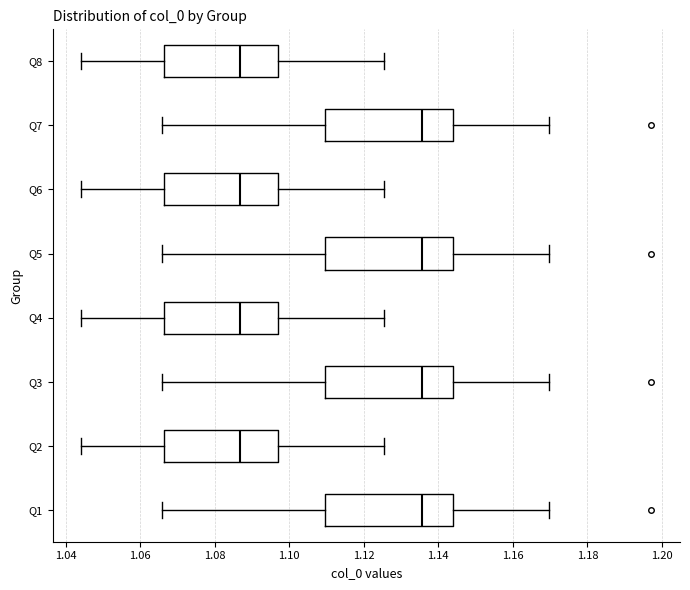

Reading bottom to top, read every box against the x-axis: the position of its median line, the range the box covers, and the ends of its whiskers. The values are not printed on the chart, so give them approximately, as read against the axis.

Q1: median 1.136, box 1.110 to 1.144, whiskers 1.066 to 1.170
Q2: median 1.086, box 1.066 to 1.096, whiskers 1.044 to 1.126
Q3: median 1.136, box 1.110 to 1.144, whiskers 1.066 to 1.170
Q4: median 1.086, box 1.066 to 1.096, whiskers 1.044 to 1.126
Q5: median 1.136, box 1.110 to 1.144, whiskers 1.066 to 1.170
Q6: median 1.086, box 1.066 to 1.096, whiskers 1.044 to 1.126
Q7: median 1.136, box 1.110 to 1.144, whiskers 1.066 to 1.170
Q8: median 1.086, box 1.066 to 1.096, whiskers 1.044 to 1.126